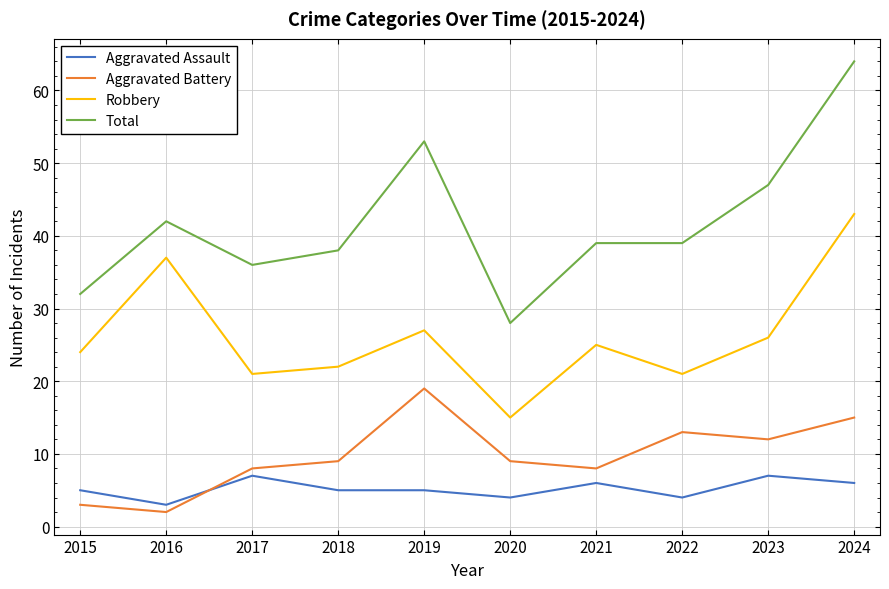

How many series are shown in this chart?

4